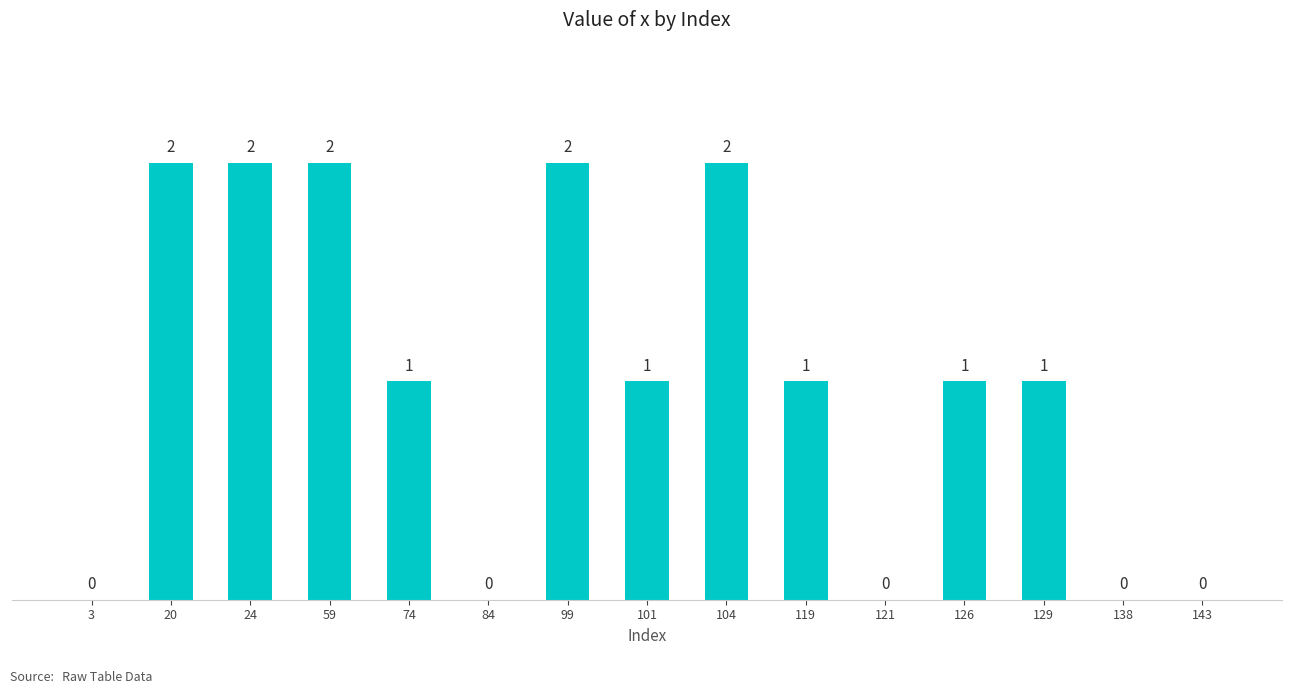

How many positive values are there?

10